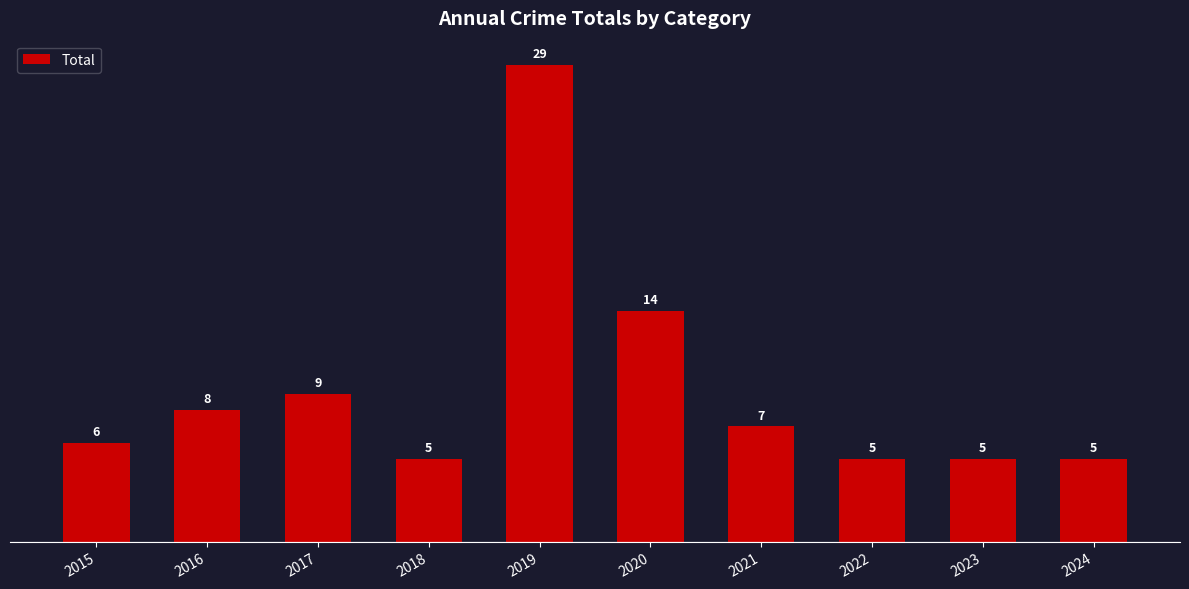

Reading left to right, what are all the values shown in this chart?

2015=6	2016=8	2017=9	2018=5	2019=29	2020=14	2021=7	2022=5	2023=5	2024=5